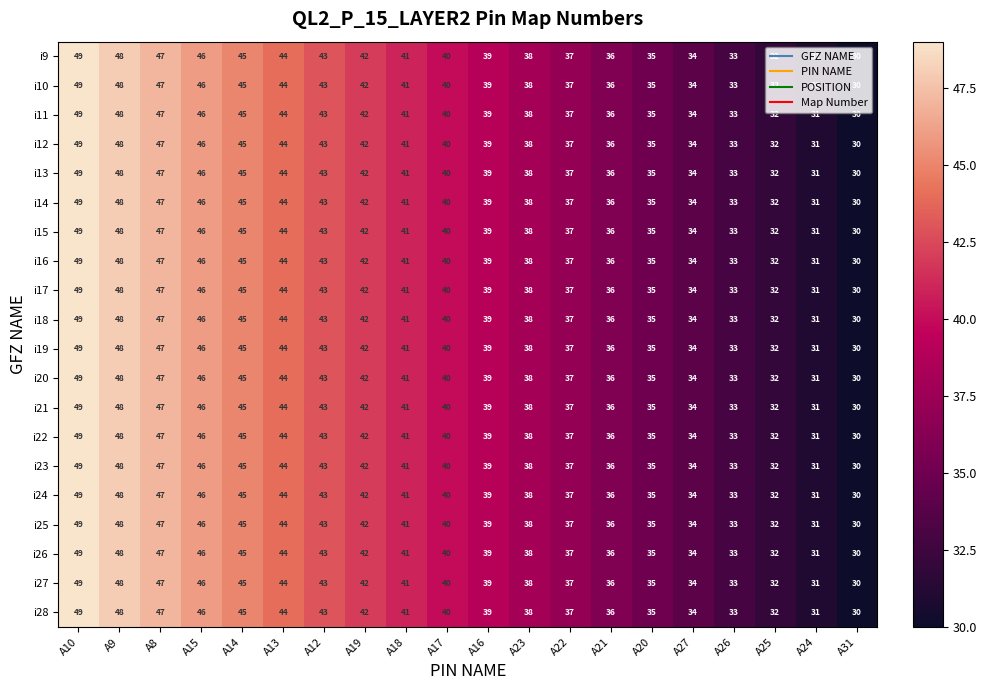

Read the i25 value at A31.

30